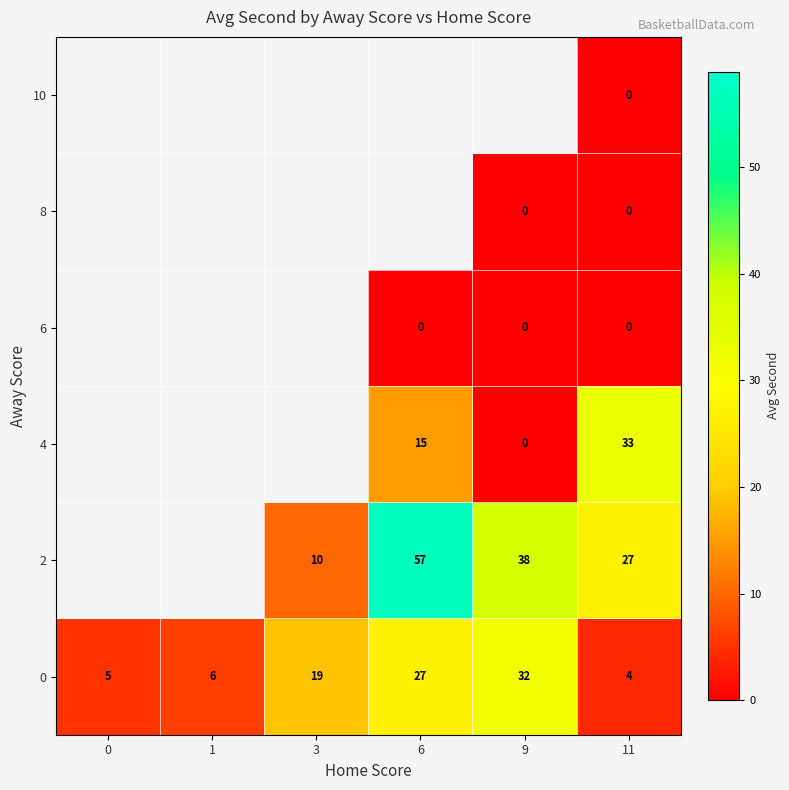

True or false: 0 has a value of 3 at 1.

False